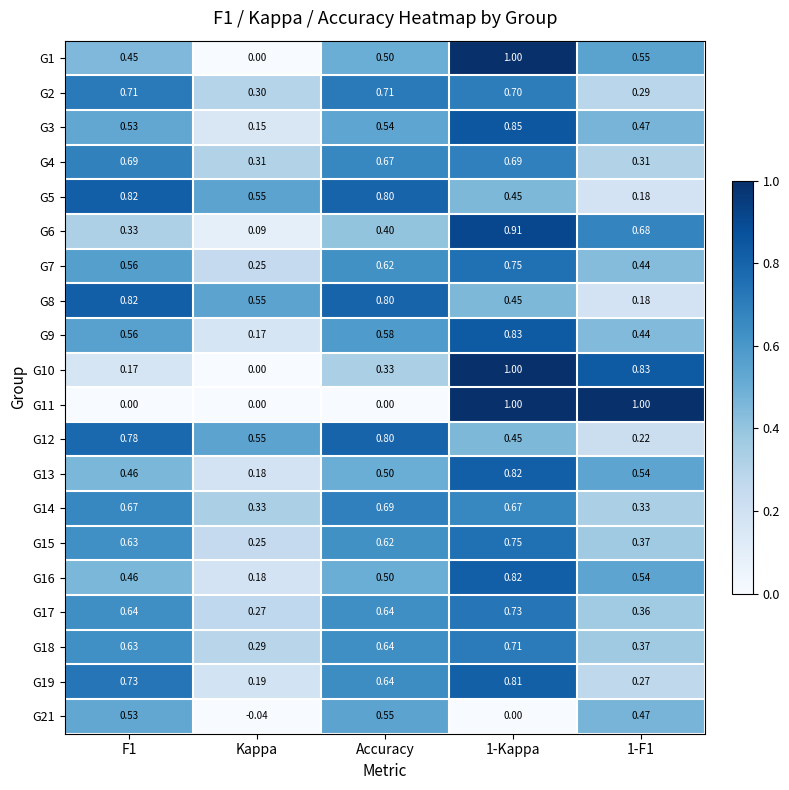

At which label is G18 closest to 0?

Kappa